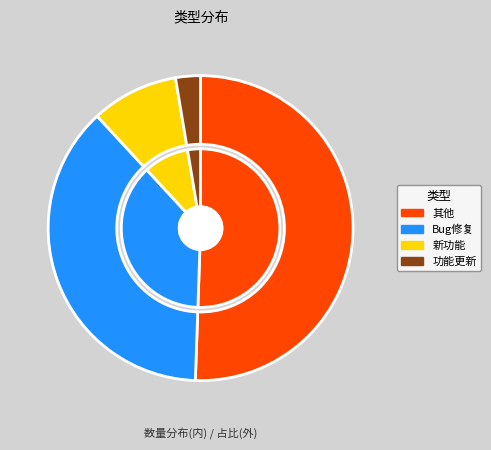

How many segments does this pie chart have?

4